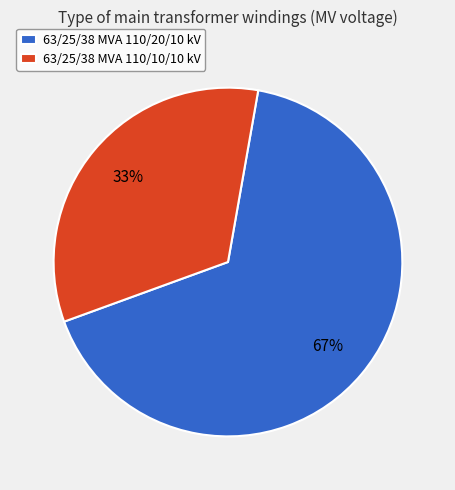

Combined, do 63/25/38 MVA 110/10/10 kV and 63/25/38 MVA 110/20/10 kV account for over 50%?

Yes